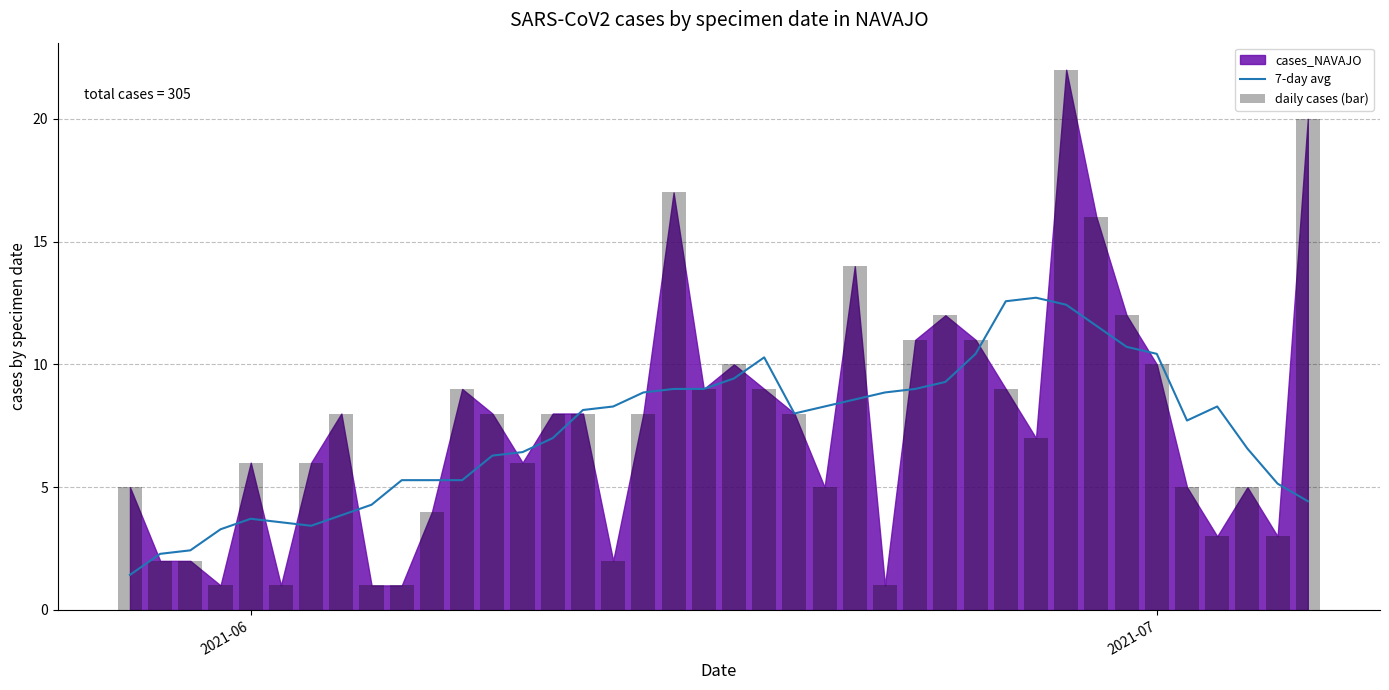

True or false: 7-day avg has a value of 3.7 at 2021-06.

True